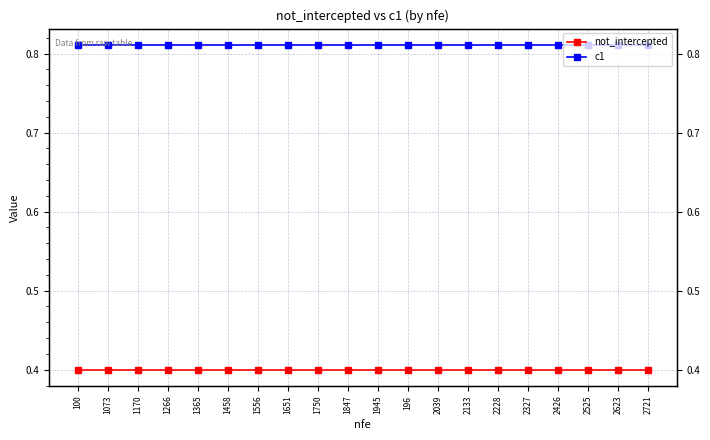

Is it true that c1 equals 1.2 at 1073?

False